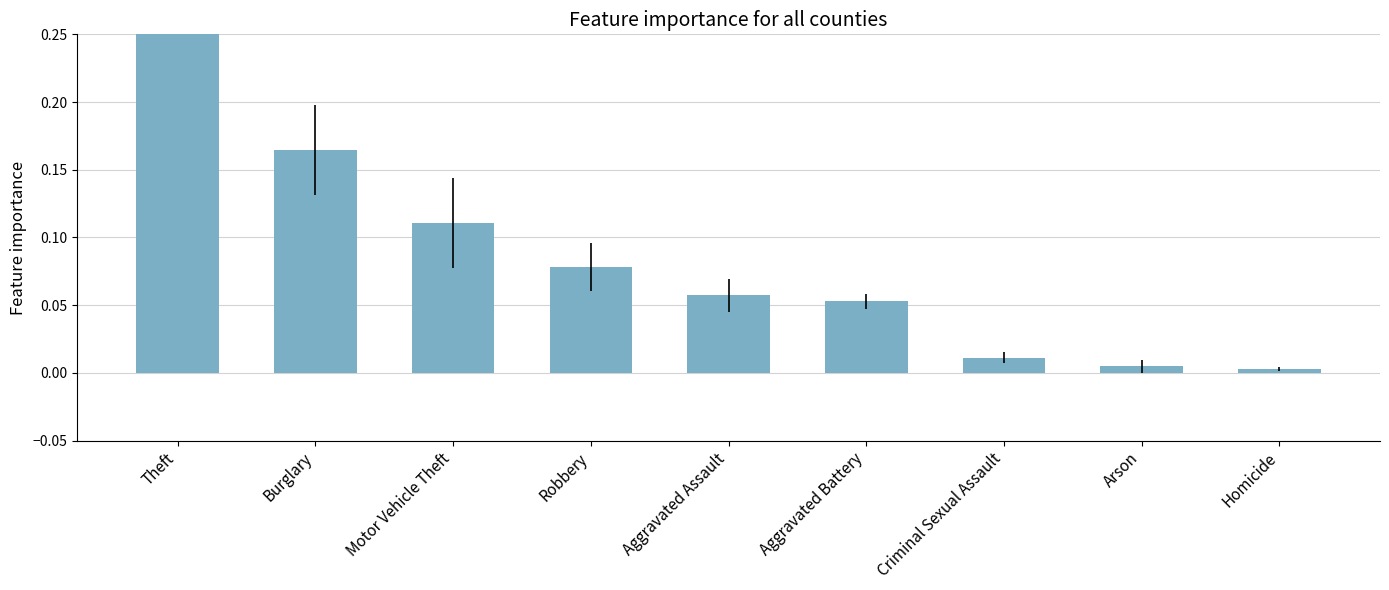

Which label corresponds to the smallest value in the chart?

Homicide